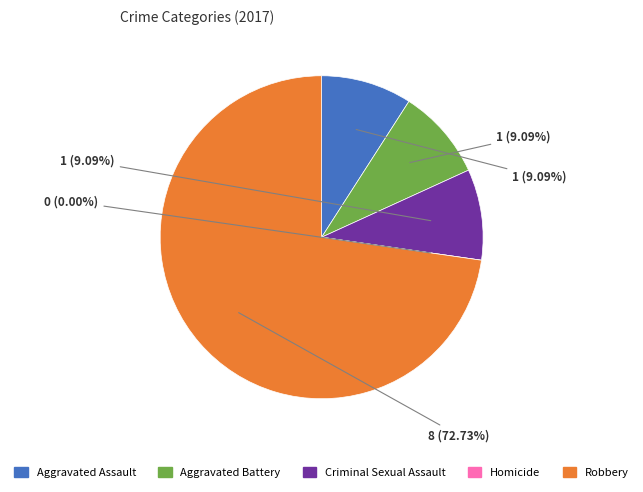

What percentage is the Criminal Sexual Assault slice, to the nearest percent?

9%